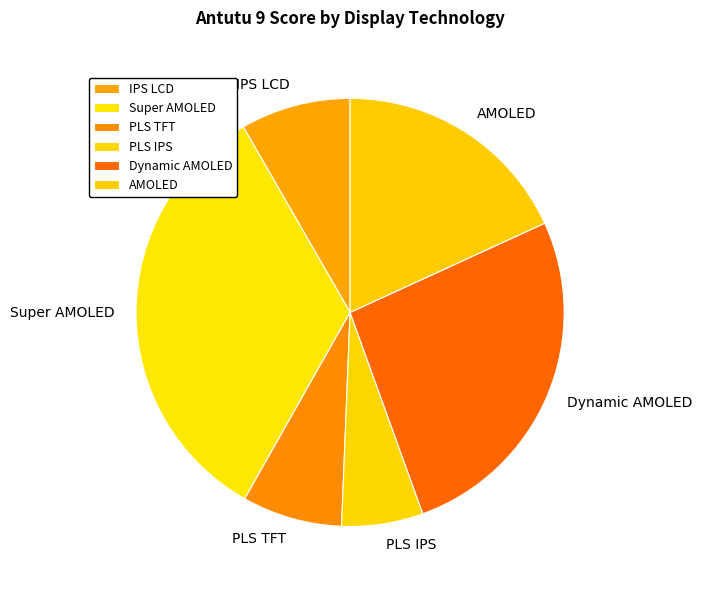

What is the smallest slice in the pie chart?

PLS IPS